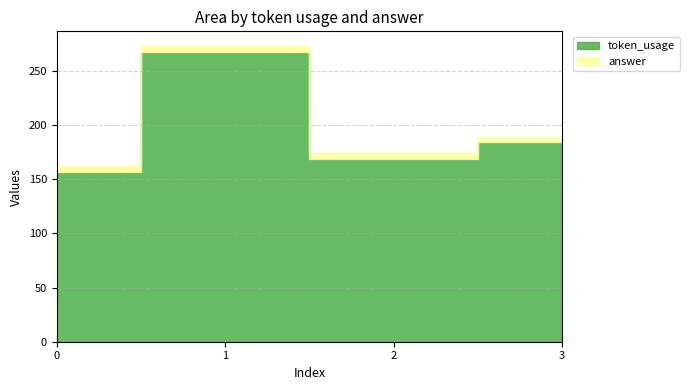

Reading left to right, what are all the values shown in this chart?

token_usage: 0=157	1=268	2=169	3=184
answer: 0=5	1=5	2=5	3=5